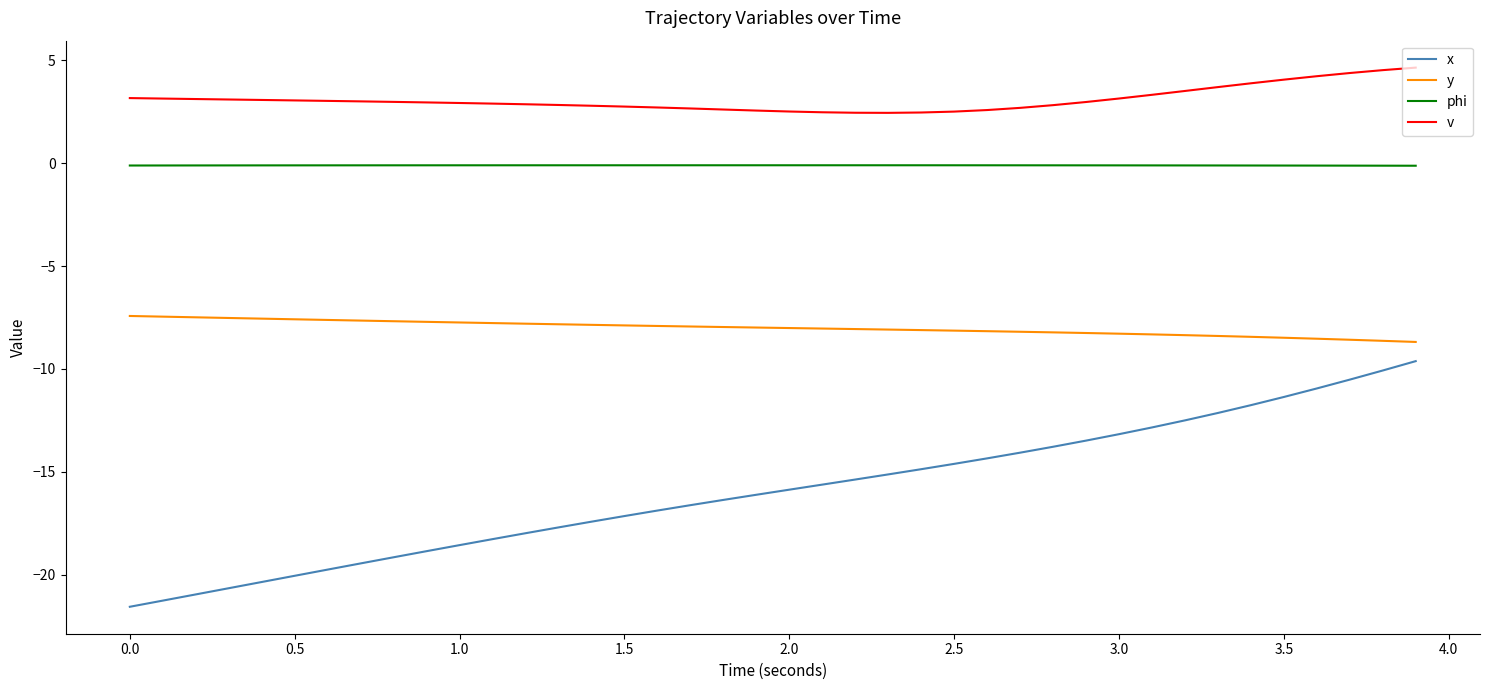

Count the number of data series in this chart.

4